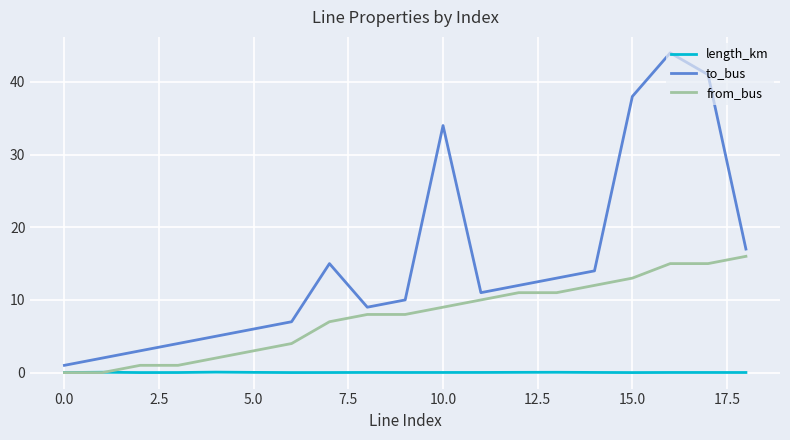

Which series has the widest spread of values?

to_bus